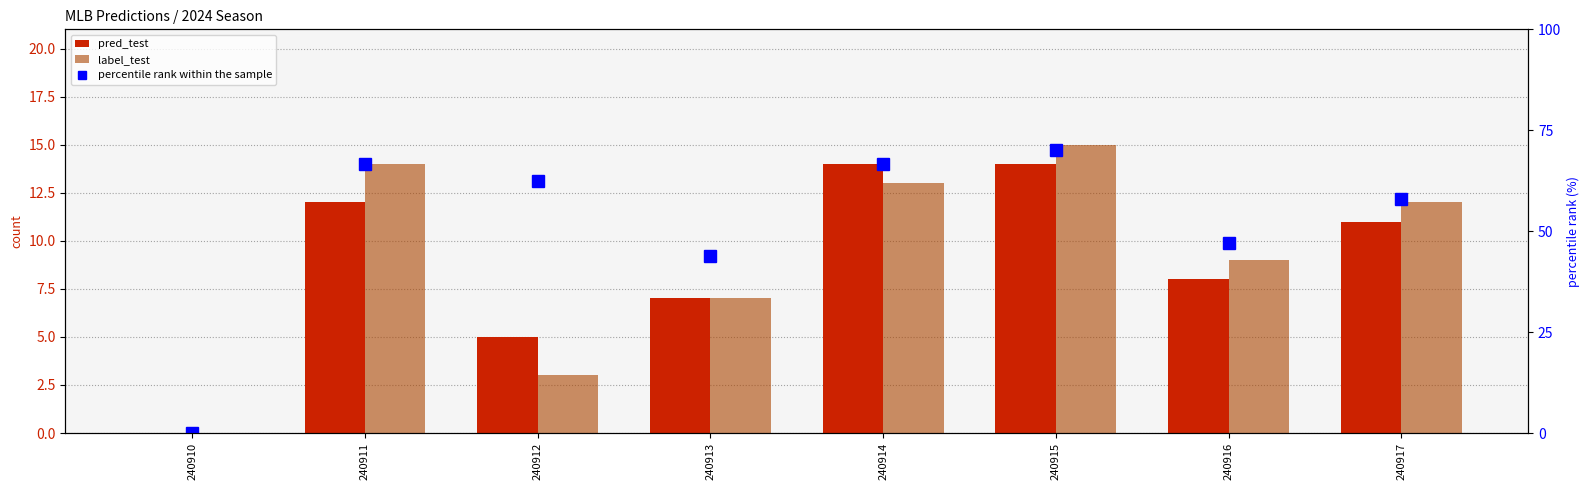

What is the greatest value displayed?

70.0